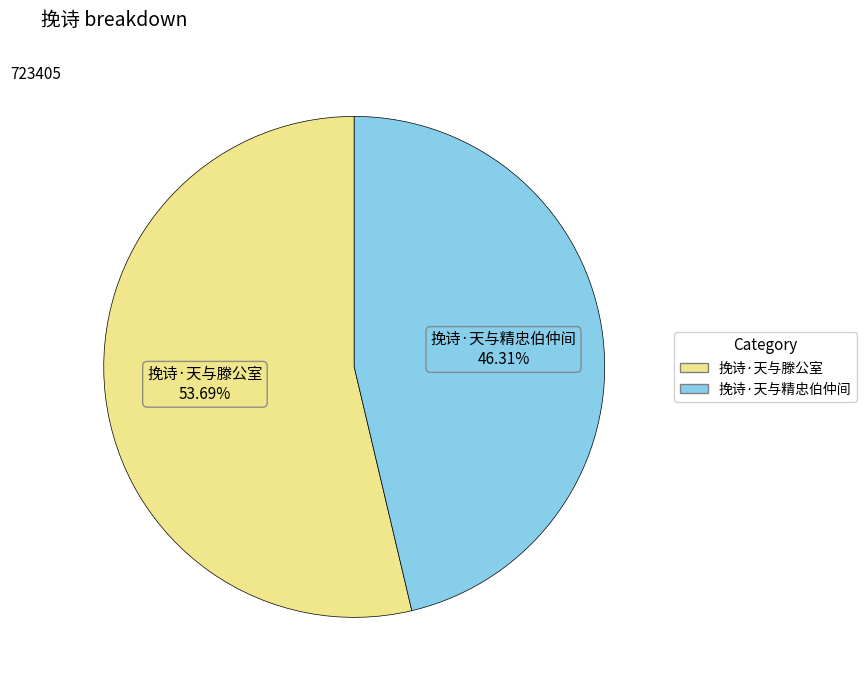

Between 挽诗·天与滕公室 and 挽诗·天与精忠伯仲间, which is larger?

挽诗·天与滕公室